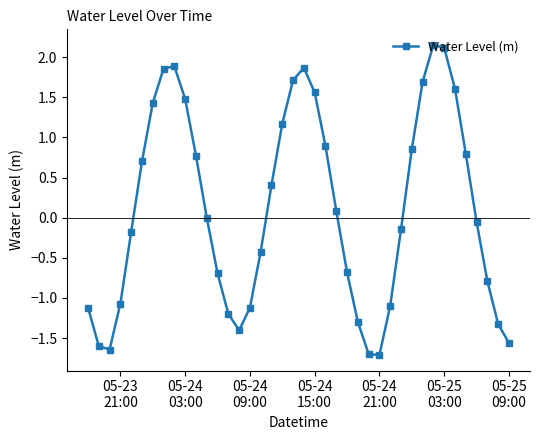

What is the smallest value displayed?

-1.7